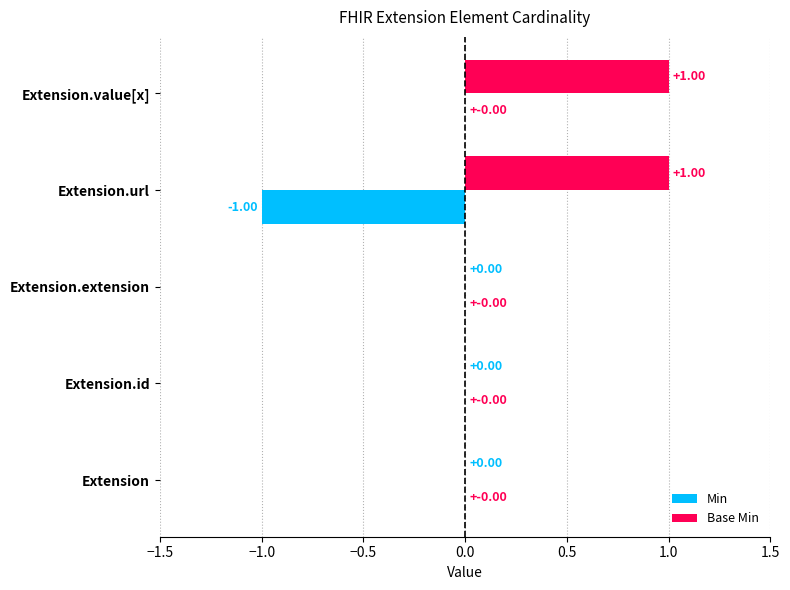

What are all the series names shown in the legend?

Min, Base Min